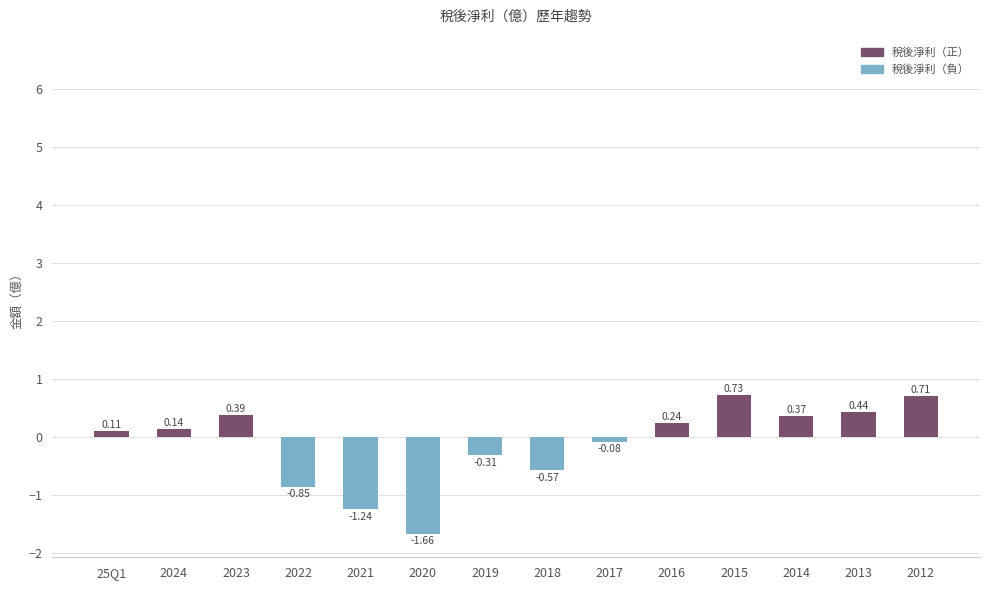

List the labels in order of value, largest first.

2015, 2012, 2013, 2023, 2014, 2016, 2024, 25Q1, 2017, 2019, 2018, 2022, 2021, 2020